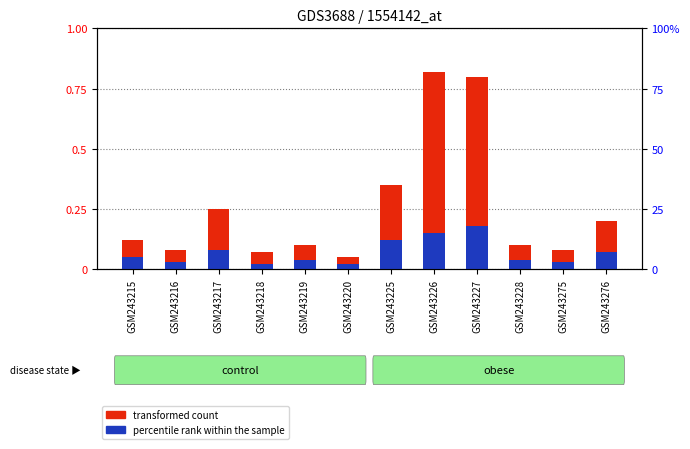

How many distinct data groups are displayed?

2